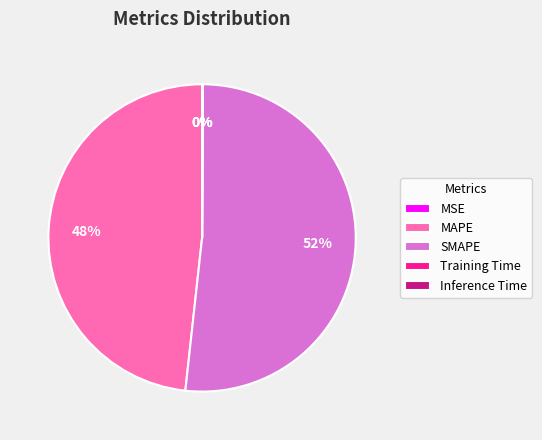

Which has a higher value, SMAPE or MAPE?

SMAPE